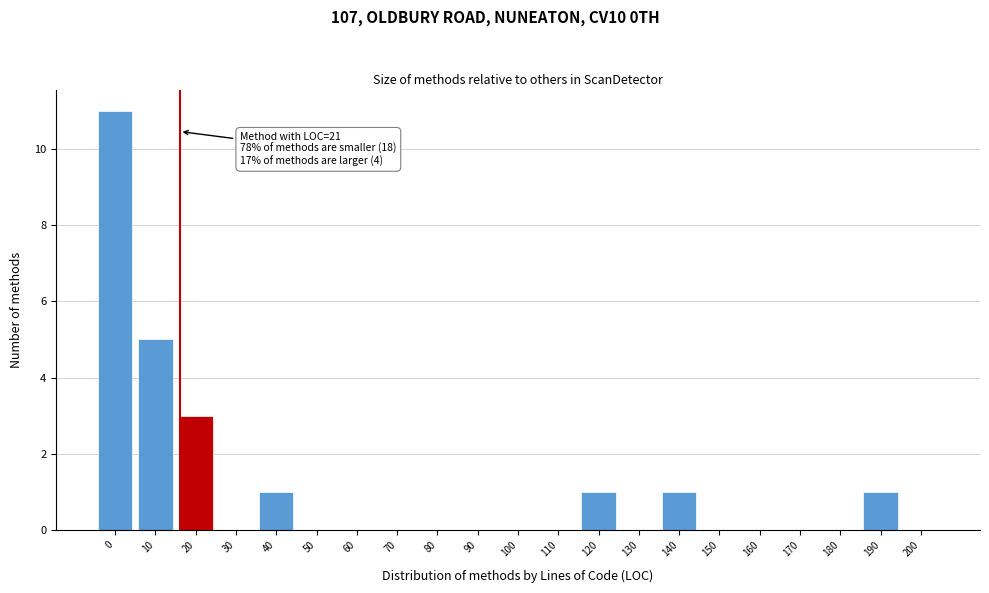

Reading left to right, list all the values displayed in this chart.

0=11	10=5	20=3	30=0	40=1	50=0	60=0	70=0	80=0	90=0	100=0	110=0	120=1	130=0	140=1	150=0	160=0	170=0	180=0	190=1	200=0